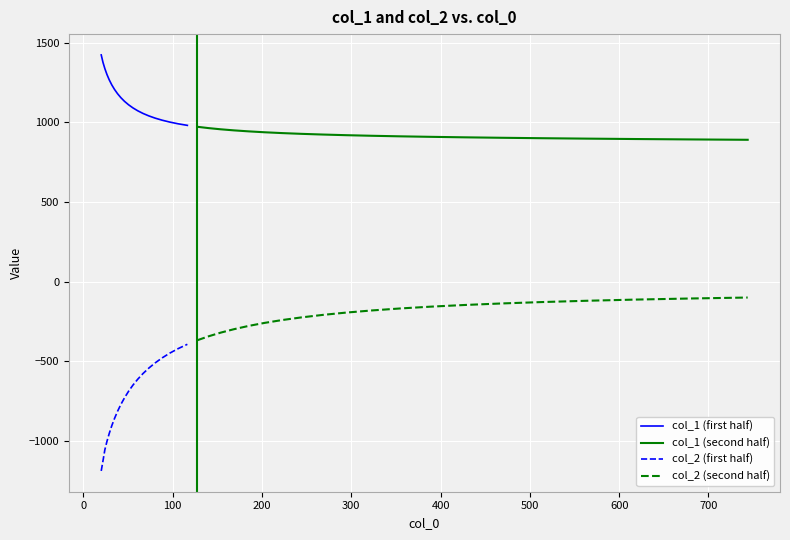

True or false: col_2 (second half) and col_1 (second half) cross at least once.

False